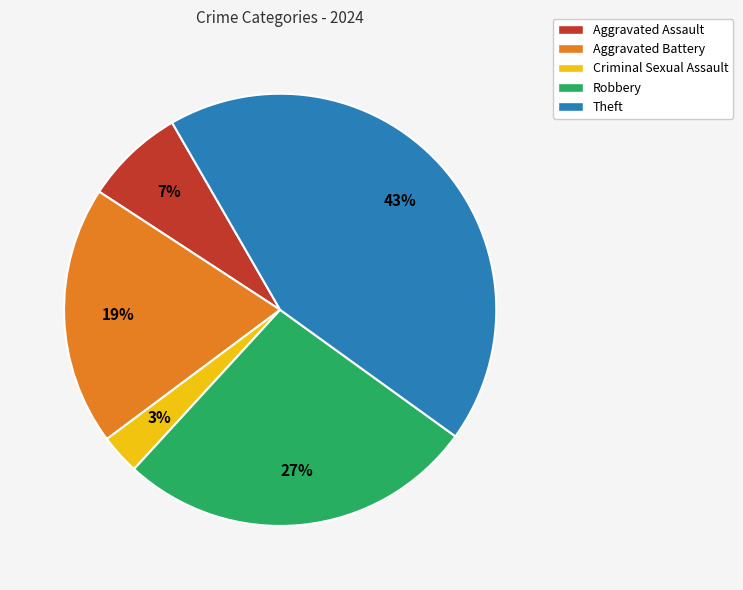

Which has a higher value, Aggravated Assault or Criminal Sexual Assault?

Aggravated Assault